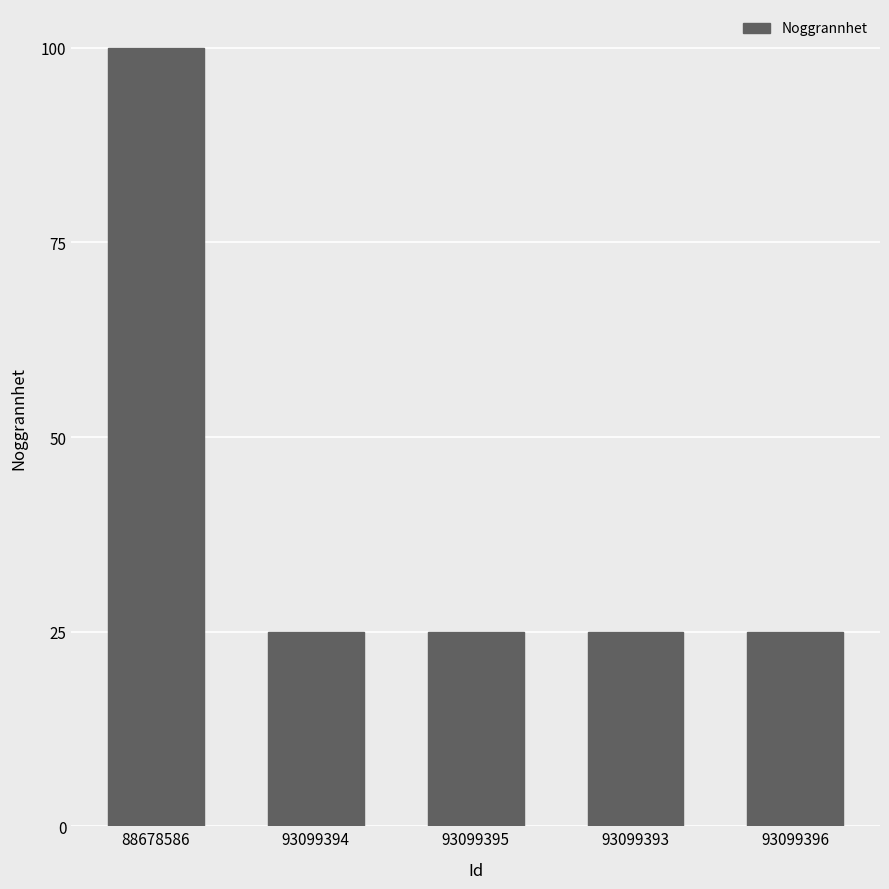

How many bars are there in total?

5